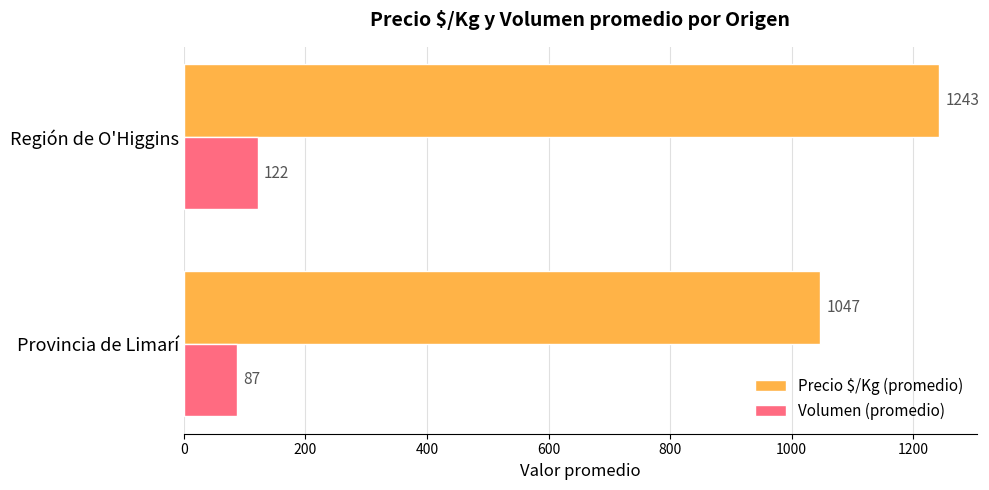

What is the sum of the Volumen (promedio) values at Provincia de Limarí and Región de O'Higgins?

209